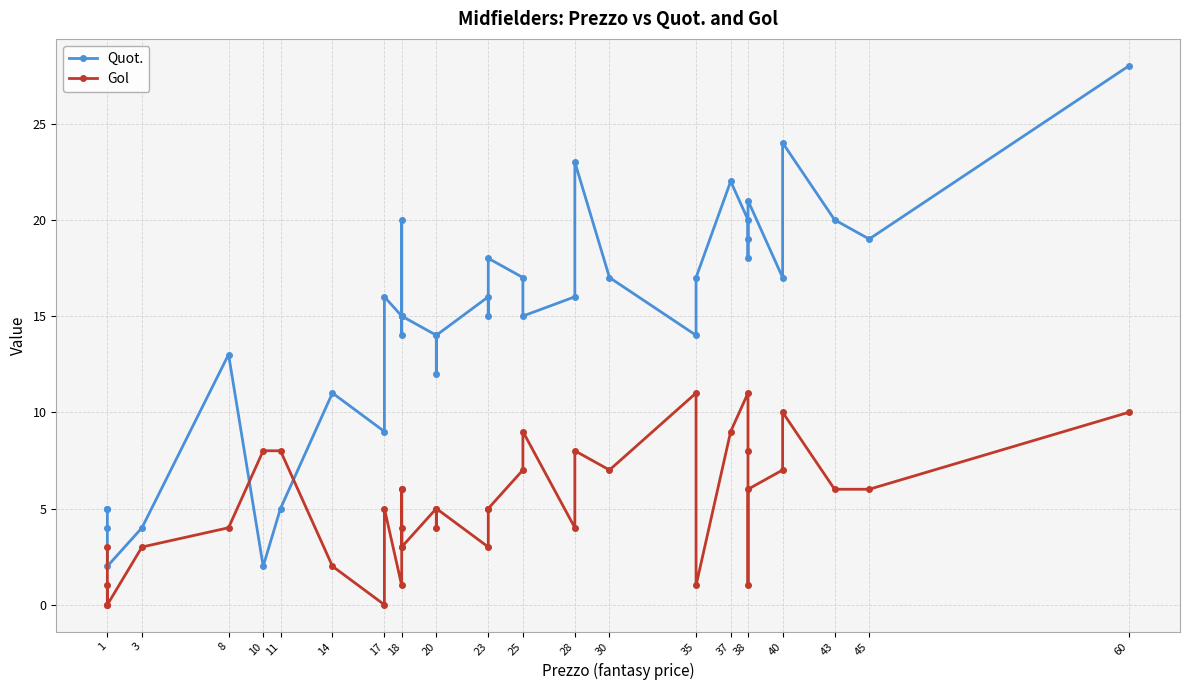

Which series has the largest range (max minus min)?

Quot.